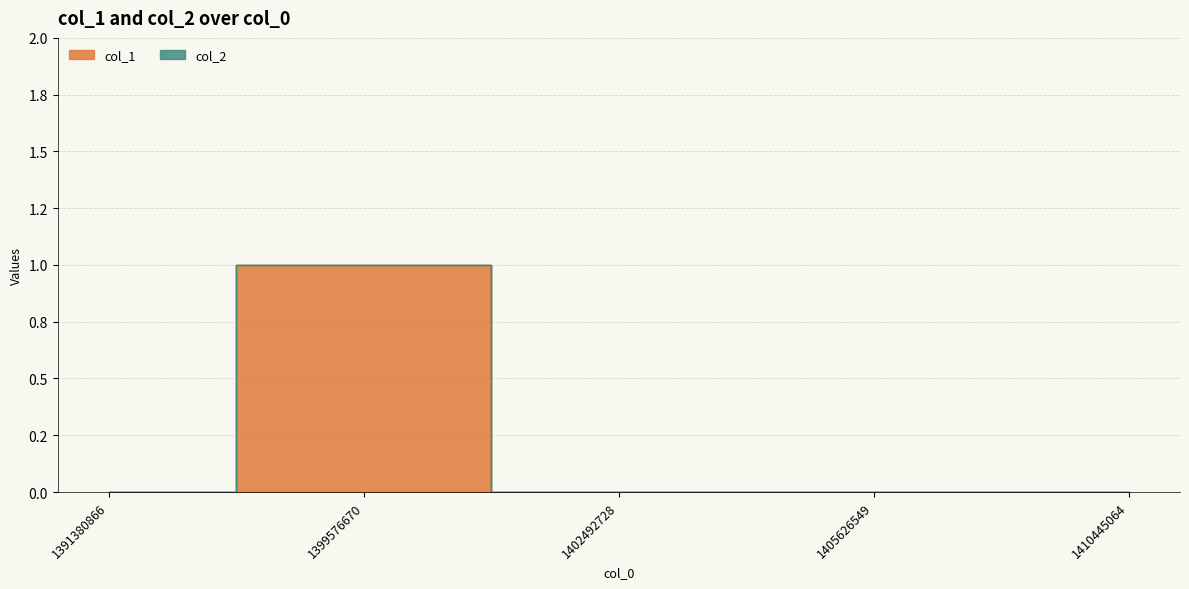

How many positive values are there?

1